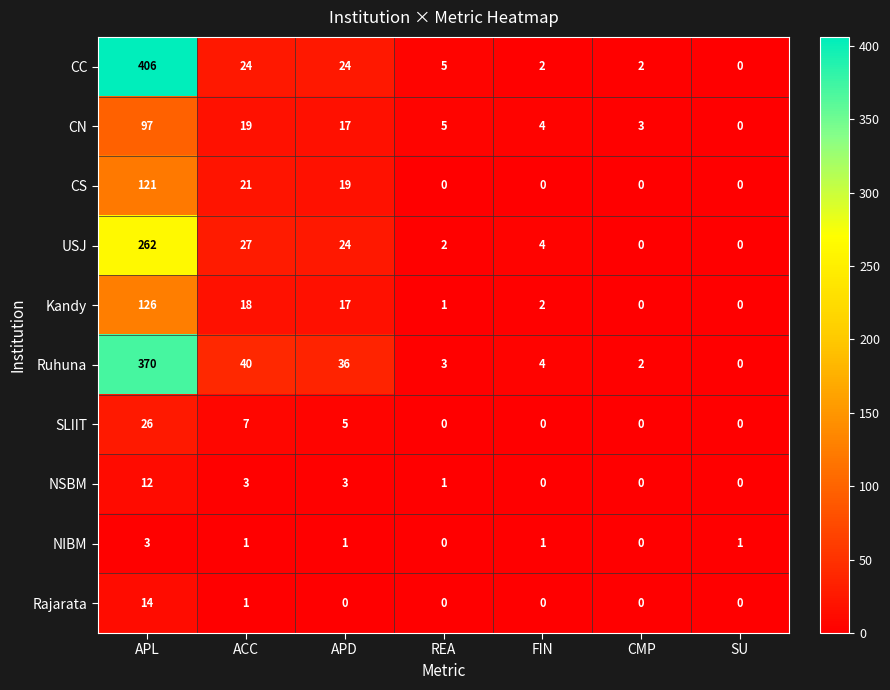

What is the greatest value displayed?

406